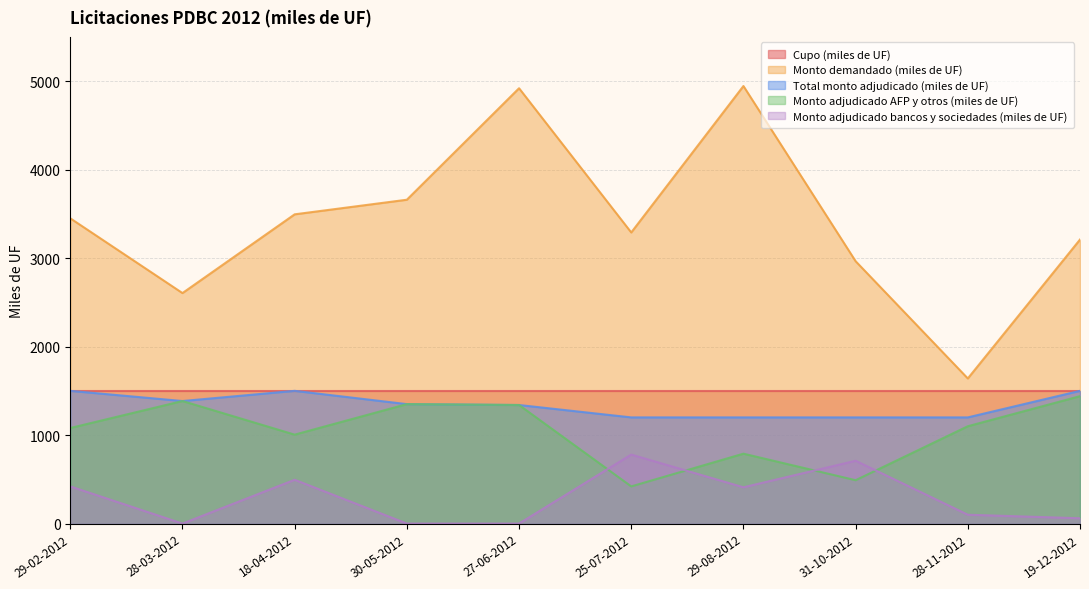

What is the sum of the Monto adjudicado AFP y otros (miles de UF) values at 29-08-2012 and 31-10-2012?

1280